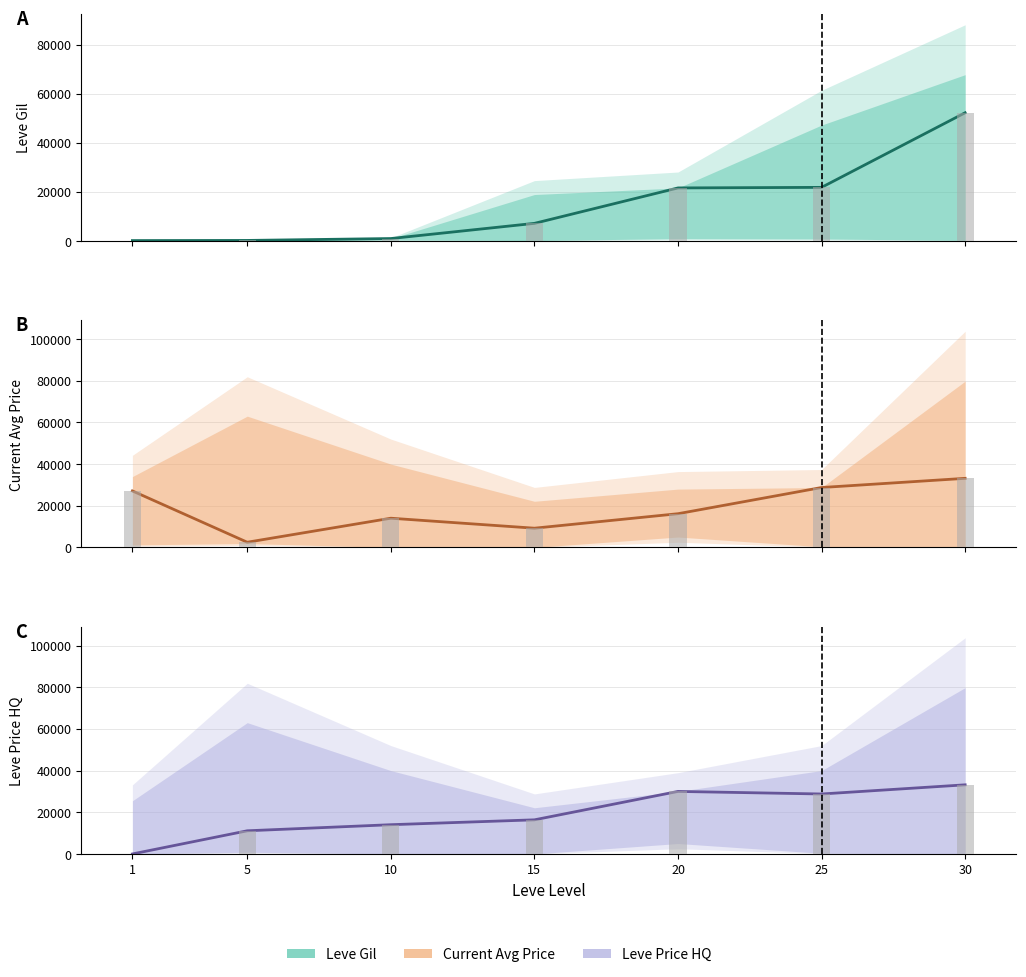

Rank the categories by LevePriceHQ (estimate) value from highest to lowest.

30, 20, 25, 15, 10, 5, 1